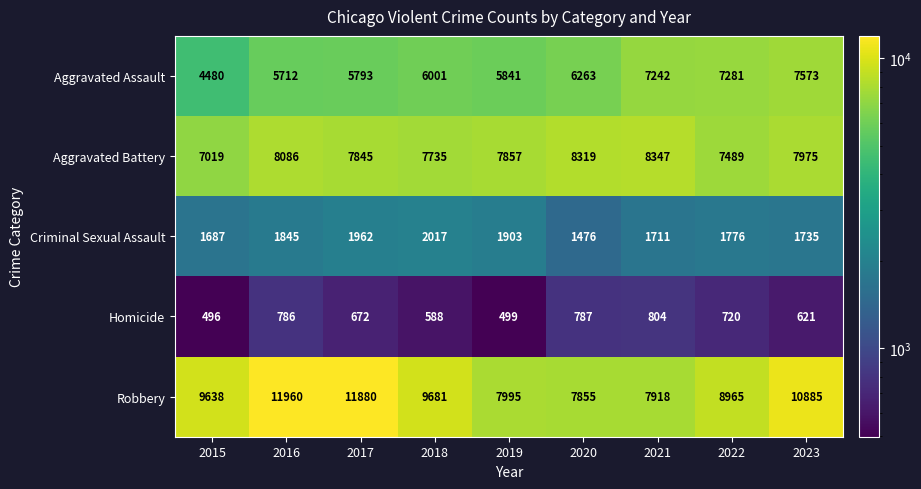

What is the spread (max minus min) of values at 2023?

10264